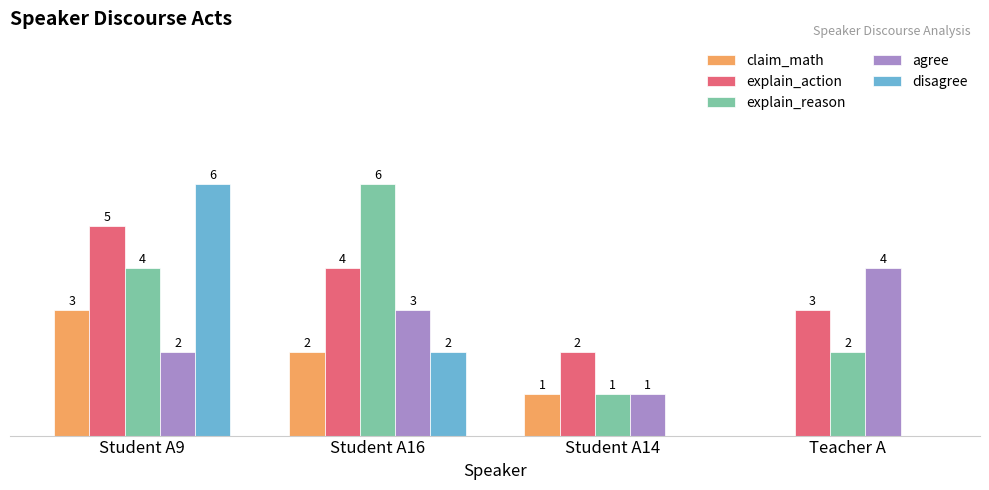

At which category is the sum across all series the highest?

Student A9